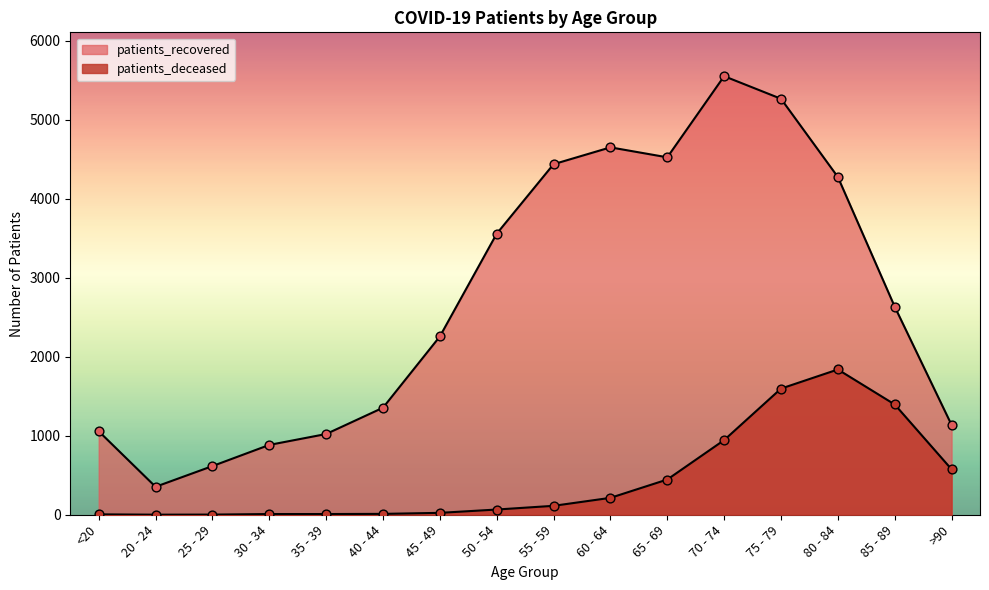

What are all the series names shown in the legend?

patients_deceased, patients_recovered